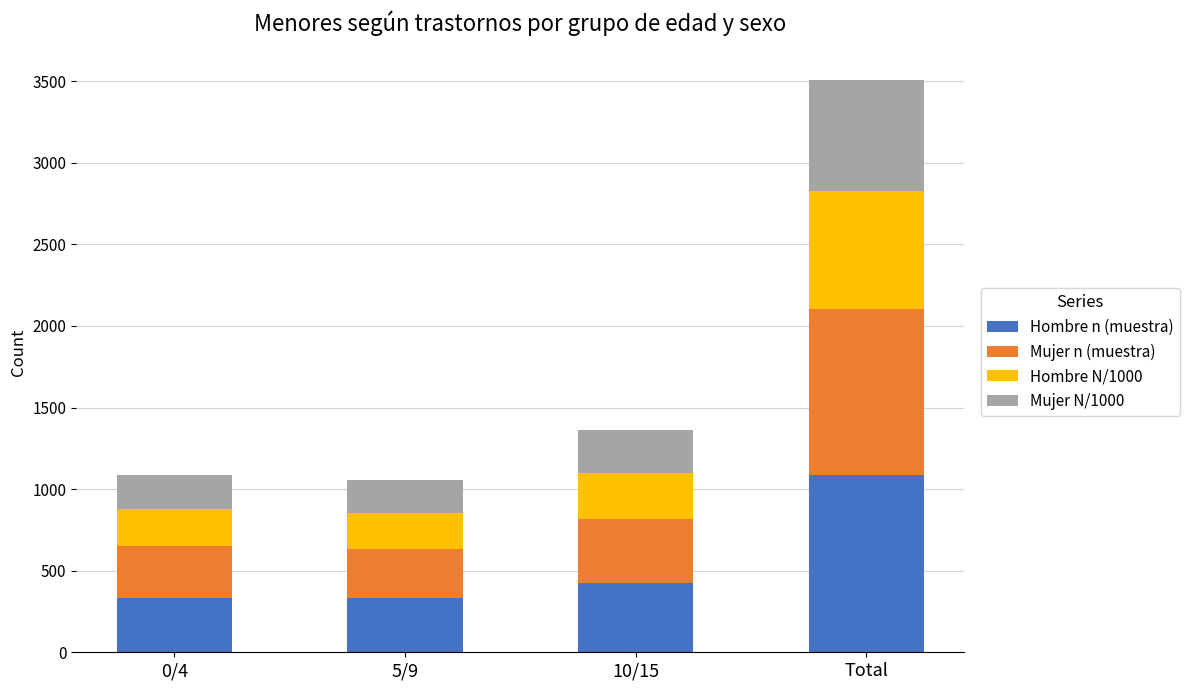

The Hombre n (muestra) series shows 1086 at Total. True or false?

True